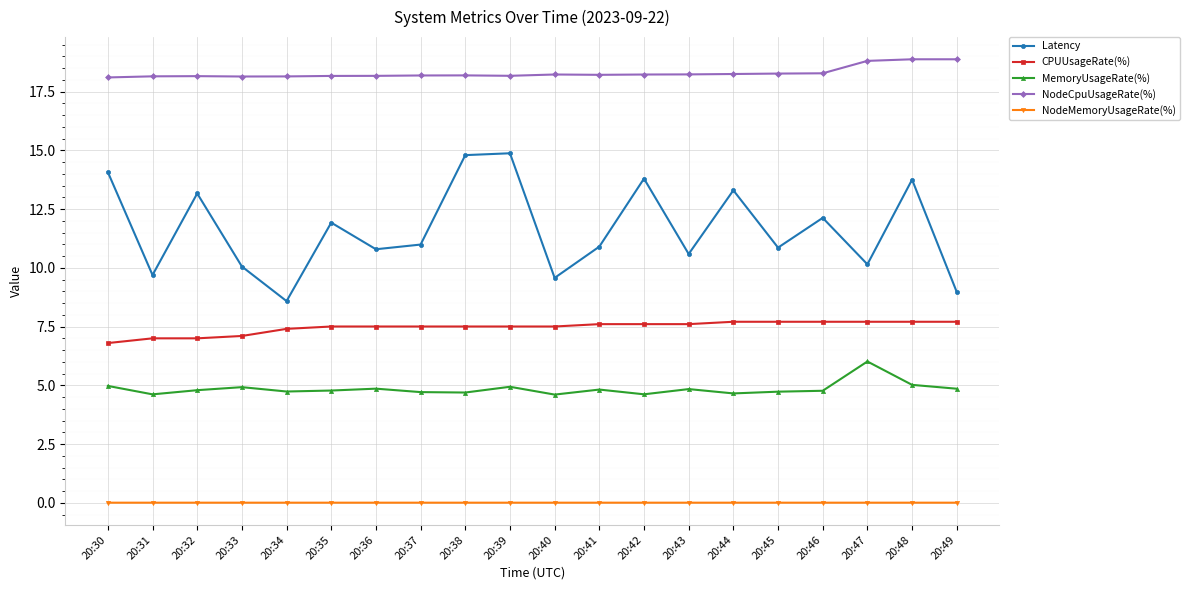

Read the CPUUsageRate(%) value at 20:41.

7.6